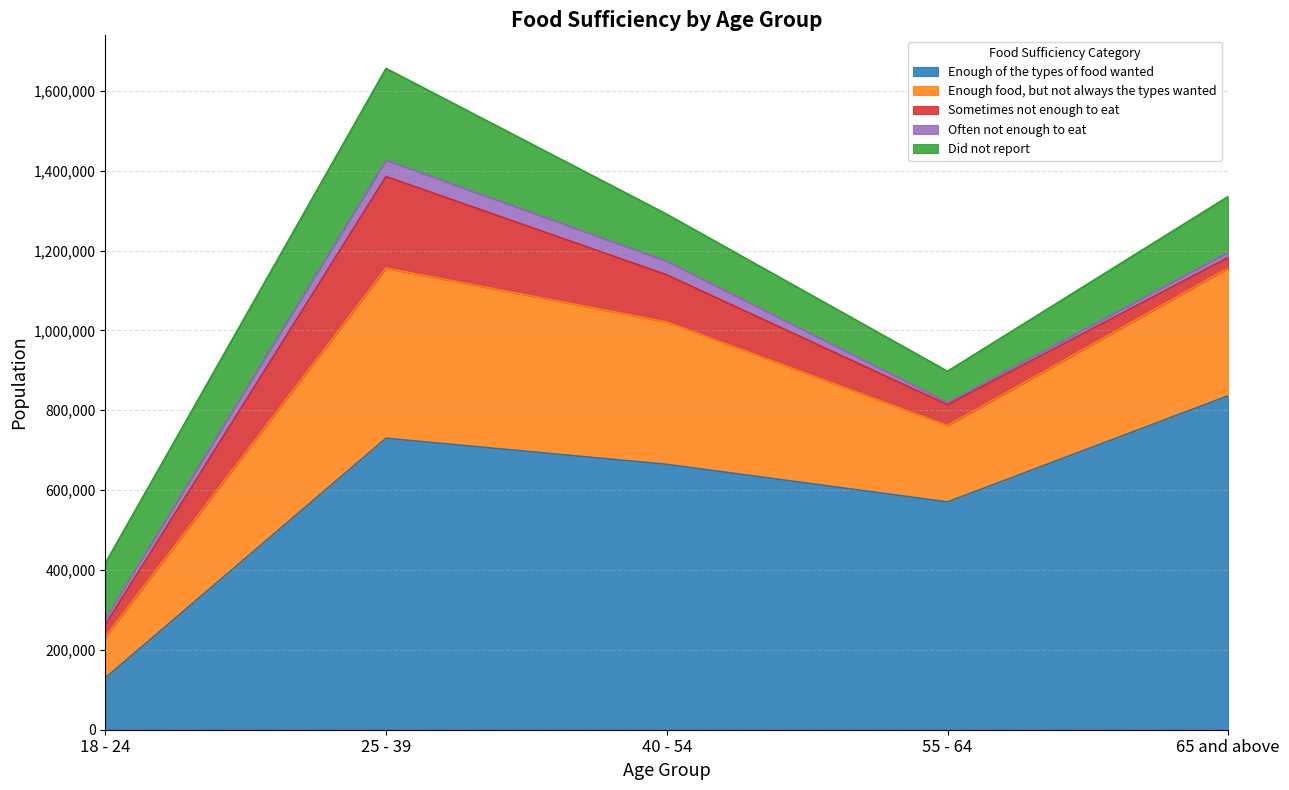

What is the value of the Enough food, but not always the types wanted point at the 3rd from the left?

356651